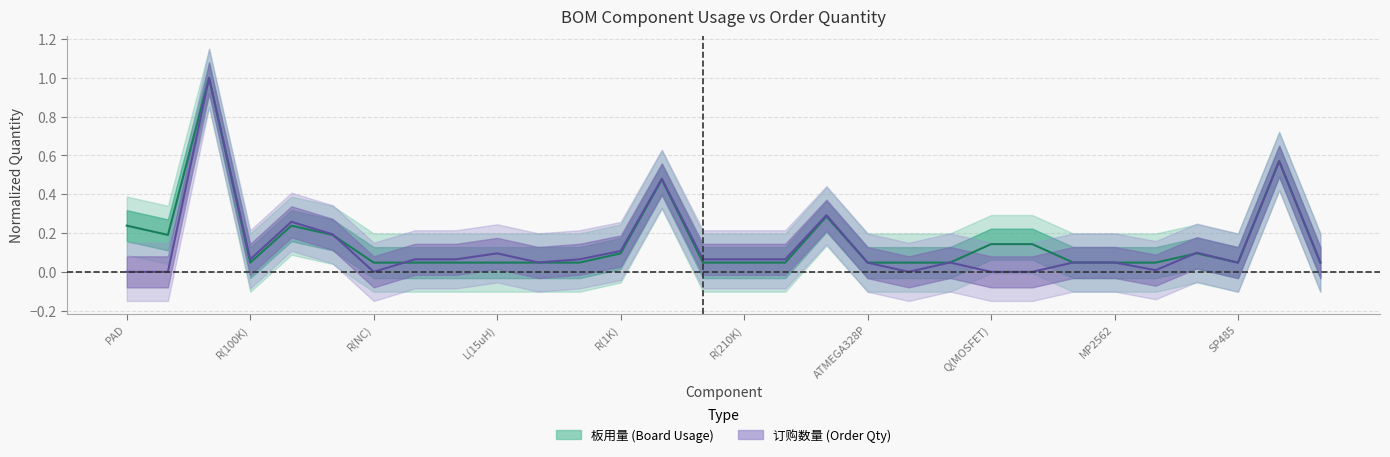

What is the label of the 2nd point from the left?

订购数量